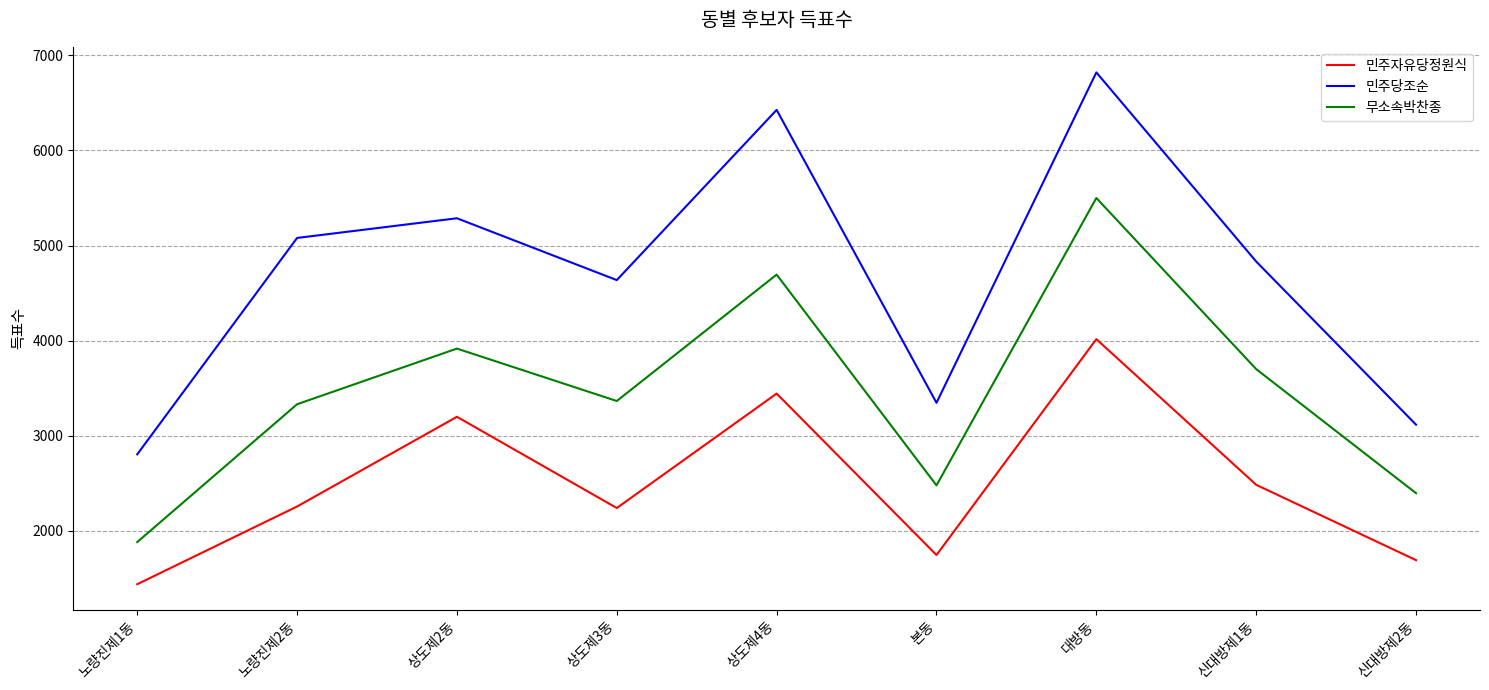

Rank the series by their maximum value, from highest to lowest.

민주당조순, 무소속박찬종, 민주자유당정원식